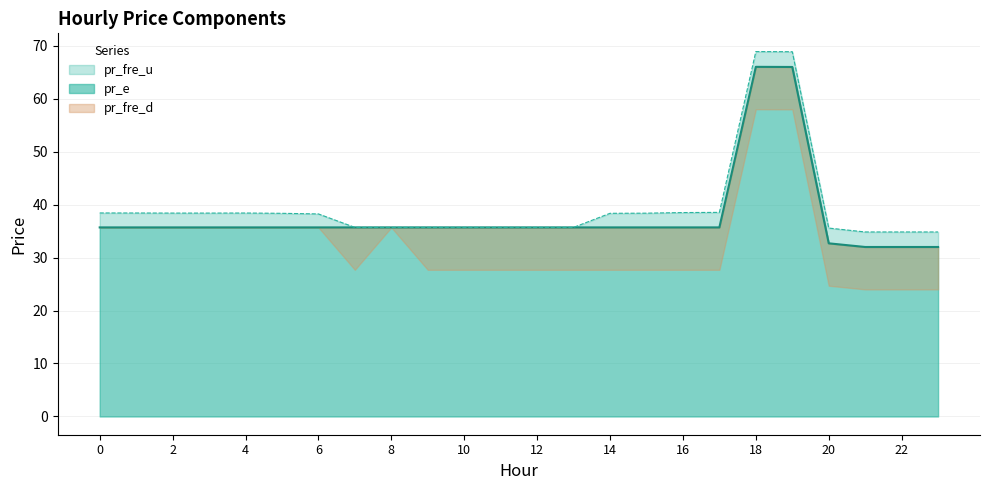

Reading right to left, extract all data points from this chart.

pr_fre_u: 2.8	2.8	2.8	2.9	2.9	2.9	2.8	2.8	2.7	2.7	0.0	0.0	0.0	0.0	0.0	0.0	0.0	2.5	2.7	2.7	2.7	2.7	2.7	2.7
pr_e: 32.0	32.0	32.0	32.7	66.0	66.0	35.7	35.7	35.7	35.7	35.7	35.7	35.7	35.7	35.7	35.7	35.7	35.7	35.7	35.7	35.7	35.7	35.7	35.7
pr_fre_d: 8.0	8.0	8.0	8.0	8.0	8.0	8.0	8.0	8.0	8.0	8.0	8.0	8.0	8.0	8.0	0.0	8.0	0.0	0.0	0.0	0.0	0.0	0.0	0.0